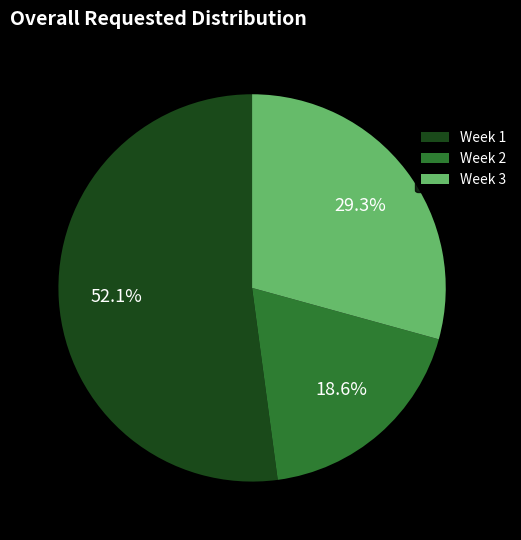

Which slice represents more than half of the pie?

Week 1